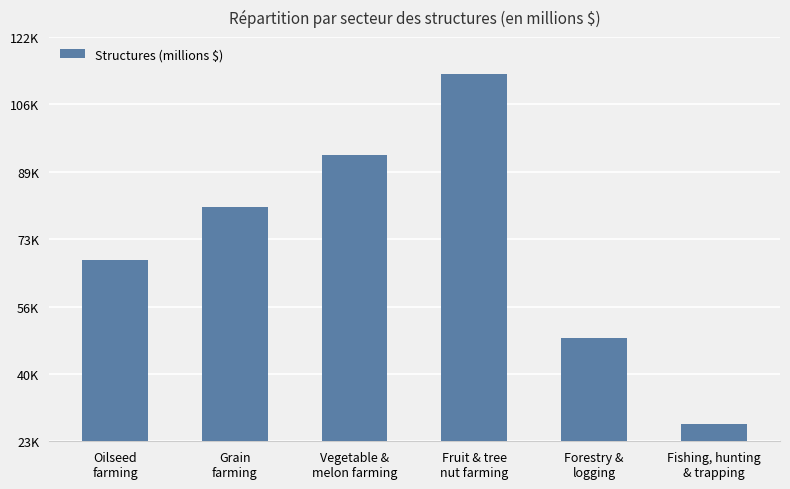

The chart shows a value of 31451 at Forestry &
logging. True or false?

False